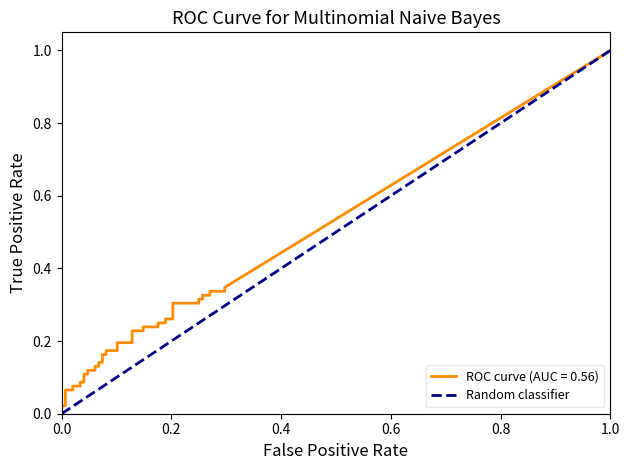

Does the chart display data point markers on the line(s)?

No